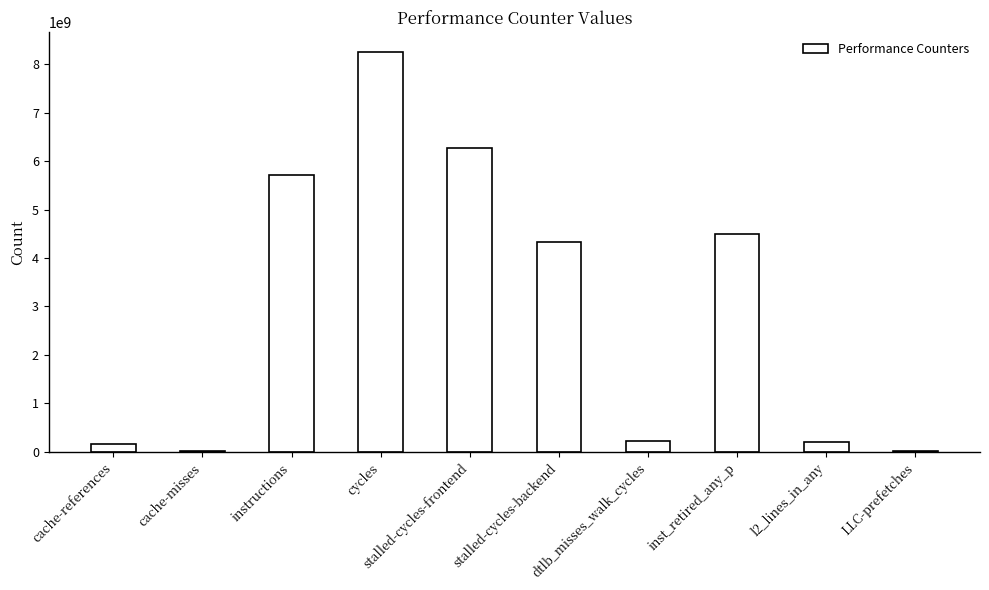

Which label corresponds to the largest value in the chart?

cycles